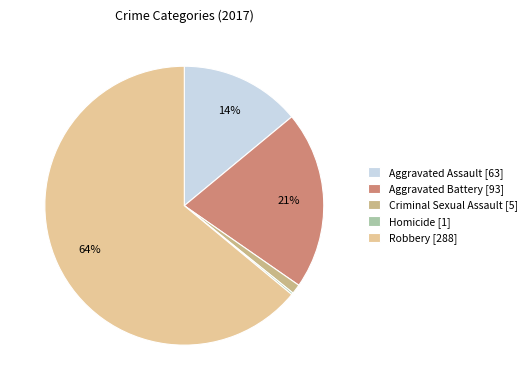

True or false: Criminal Sexual Assault accounts for 1% of the total.

True